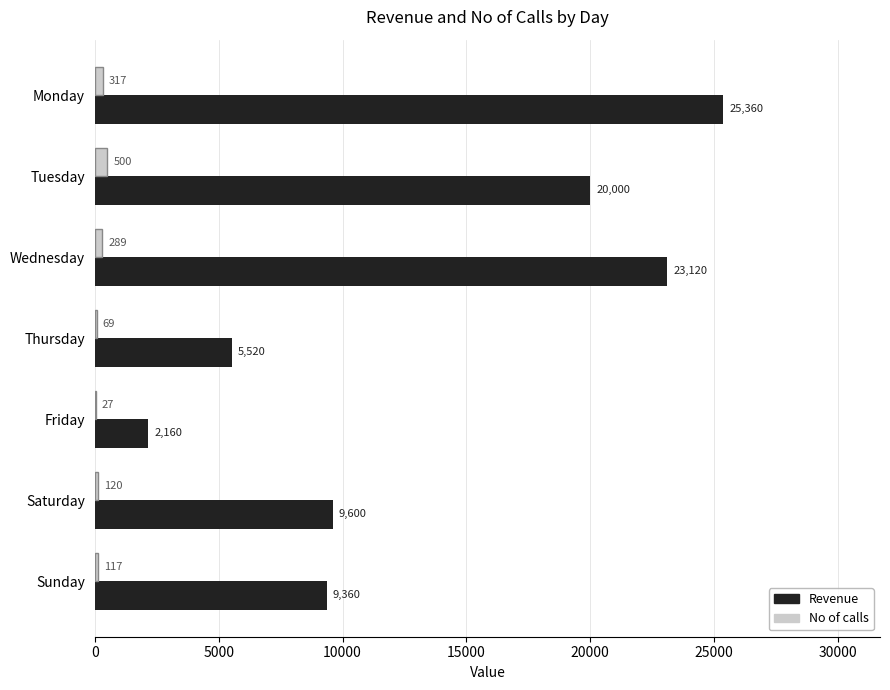

The value of Revenue at Saturday is 9600. True or false?

True